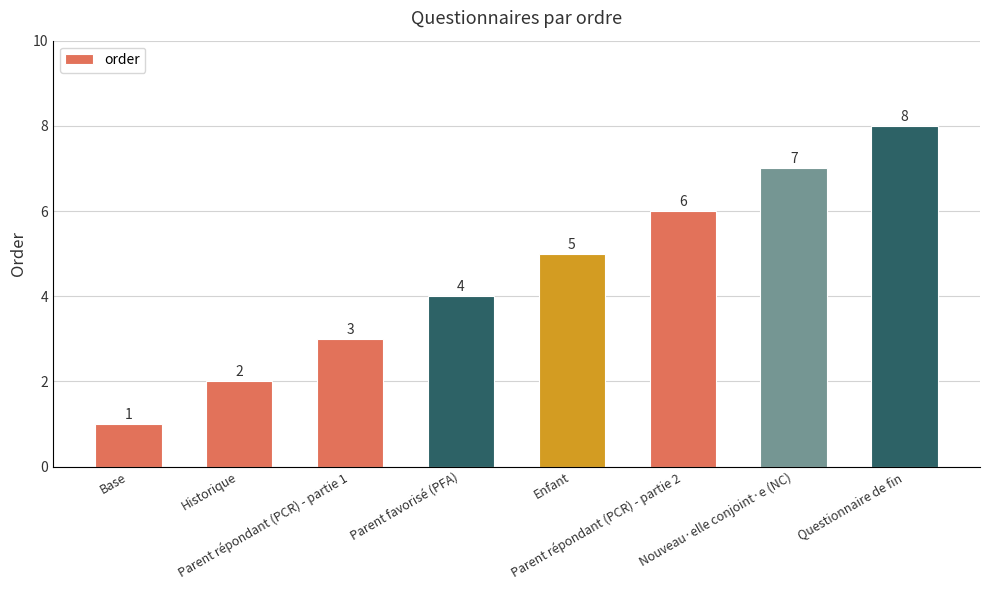

What is the sum of all values?

36